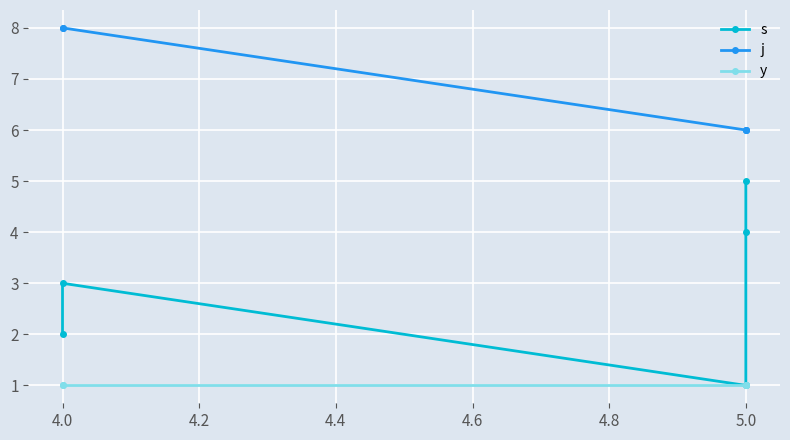

True or false: y has a value of 0 at 5.0.

False